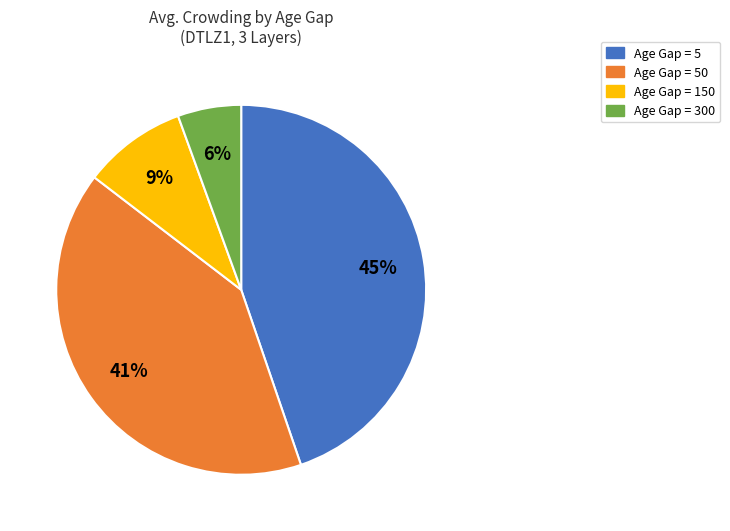

Combined, do Age Gap = 150 and Age Gap = 300 account for over 50%?

No